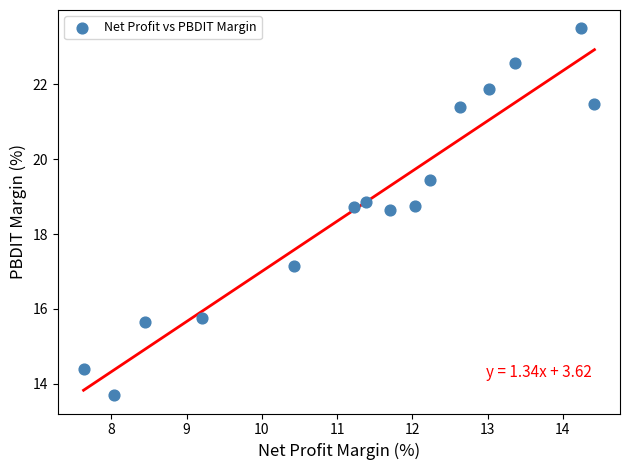

What is the range of X values (max minus min)?

6.8